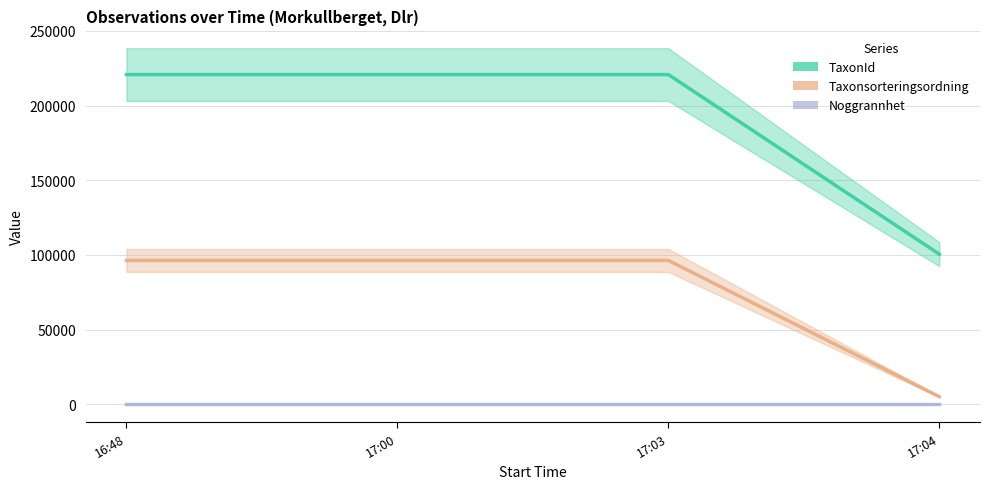

What is the label of the 2nd point from the left?

17:00